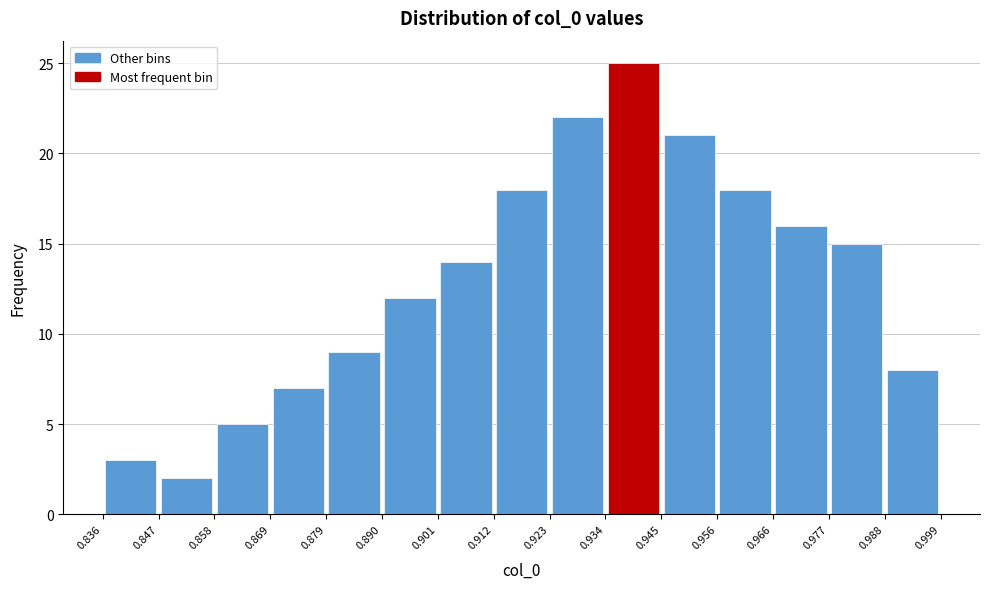

Reading left to right, list every bar in this chart as the range it spans on the x-axis followed by its height. The values are not printed on the chart, so give them approximately, as read against the axis.

0.836 to 0.847: 3
0.847 to 0.858: 2
0.858 to 0.869: 5
0.869 to 0.879: 7
0.879 to 0.890: 9
0.890 to 0.901: 12
0.901 to 0.912: 14
0.912 to 0.923: 18
0.923 to 0.934: 22
0.934 to 0.945: 25
0.945 to 0.956: 21
0.956 to 0.966: 18
0.966 to 0.977: 16
0.977 to 0.988: 15
0.988 to 0.999: 8